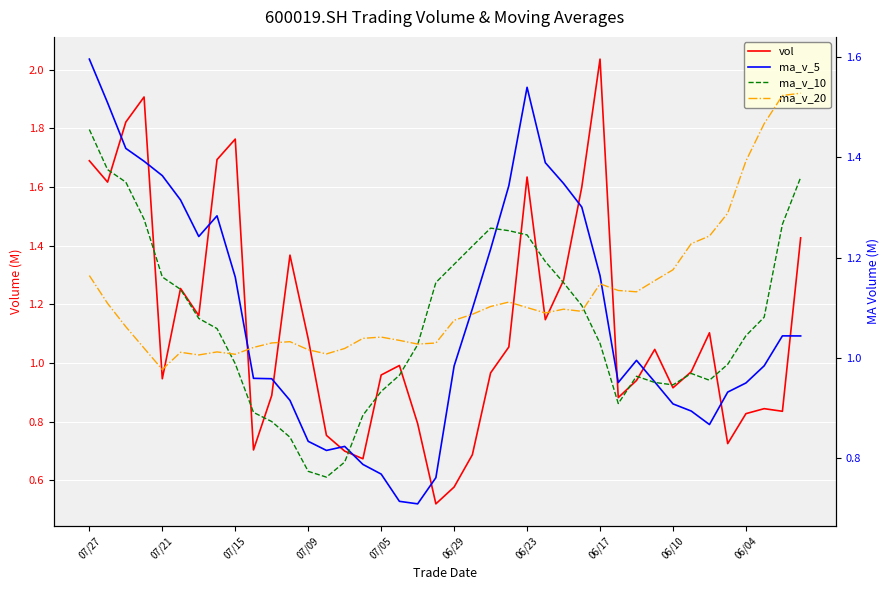

Which series has the largest total across all categories?

ma_v_20